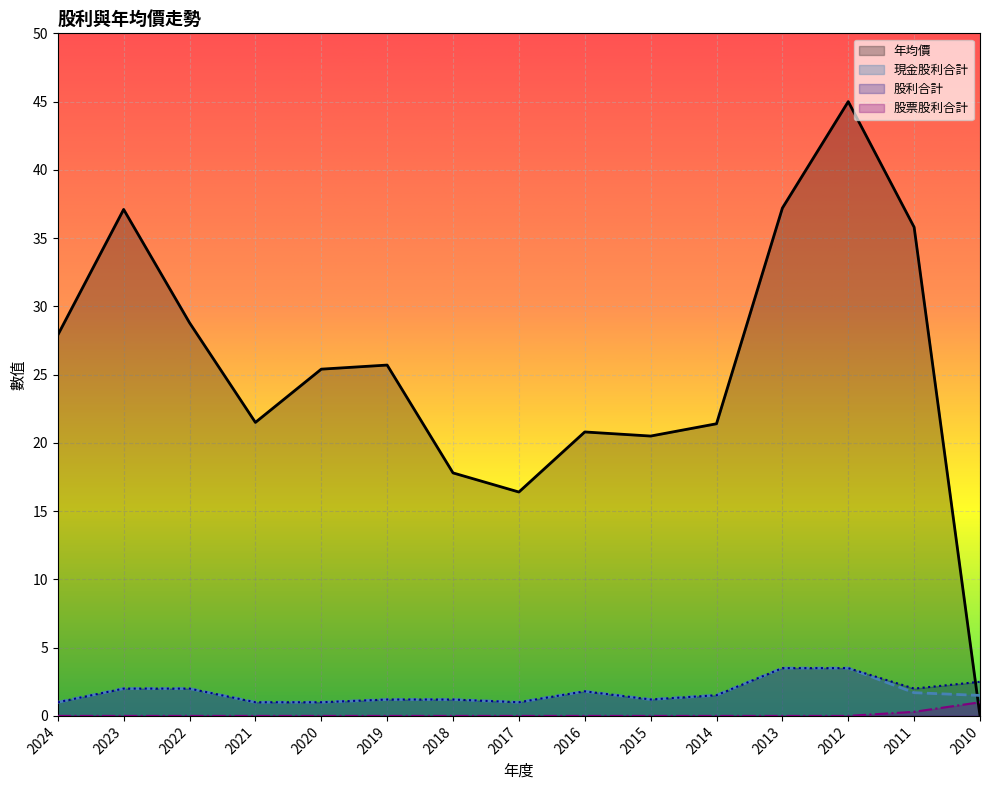

How many lines are shown in the chart?

4